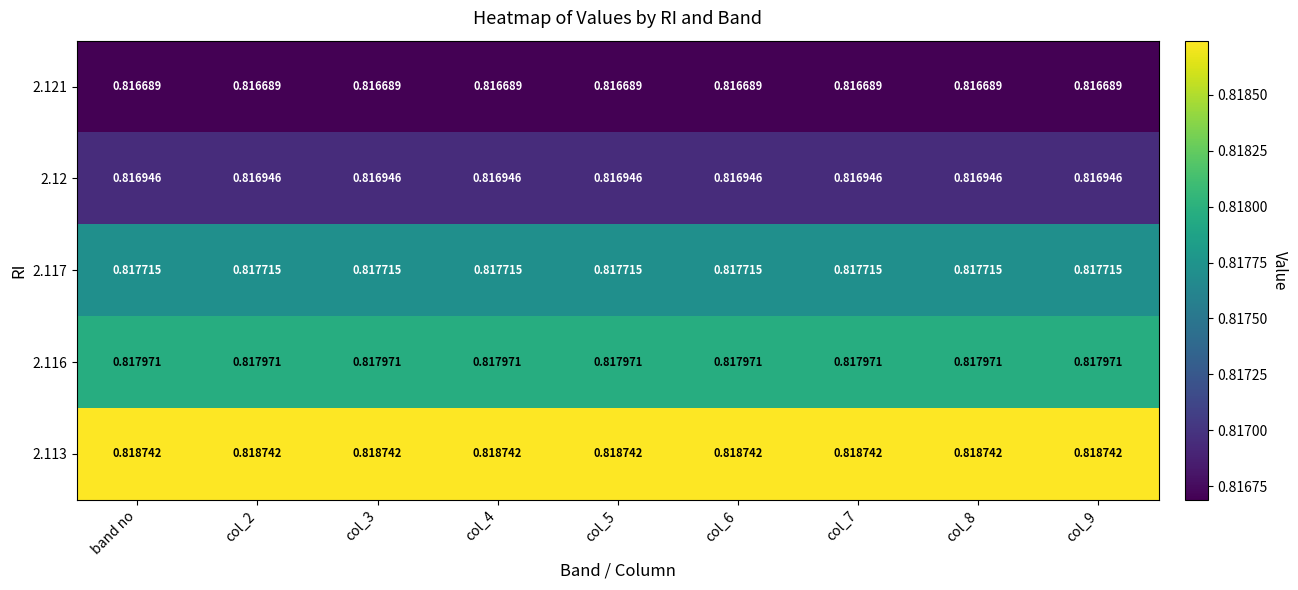

Is the value of 2.116 at col_2 greater than the value of 2.121 at col_5?

Yes